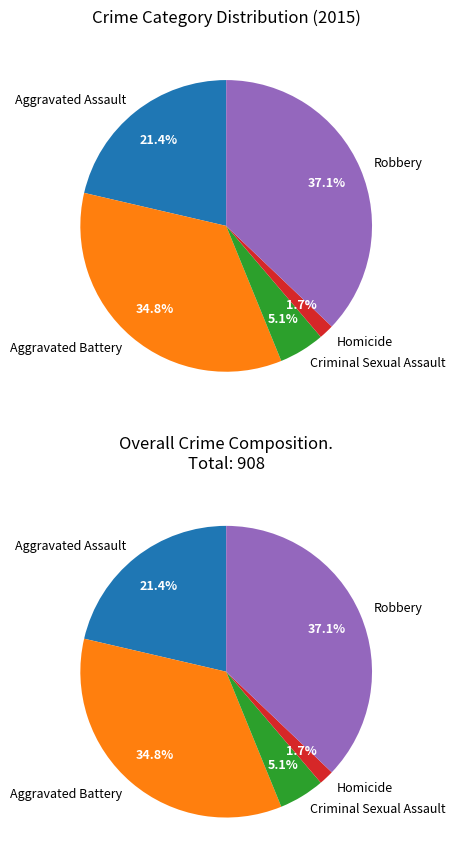

The Robbery slice represents 37% of the pie. True or false?

True